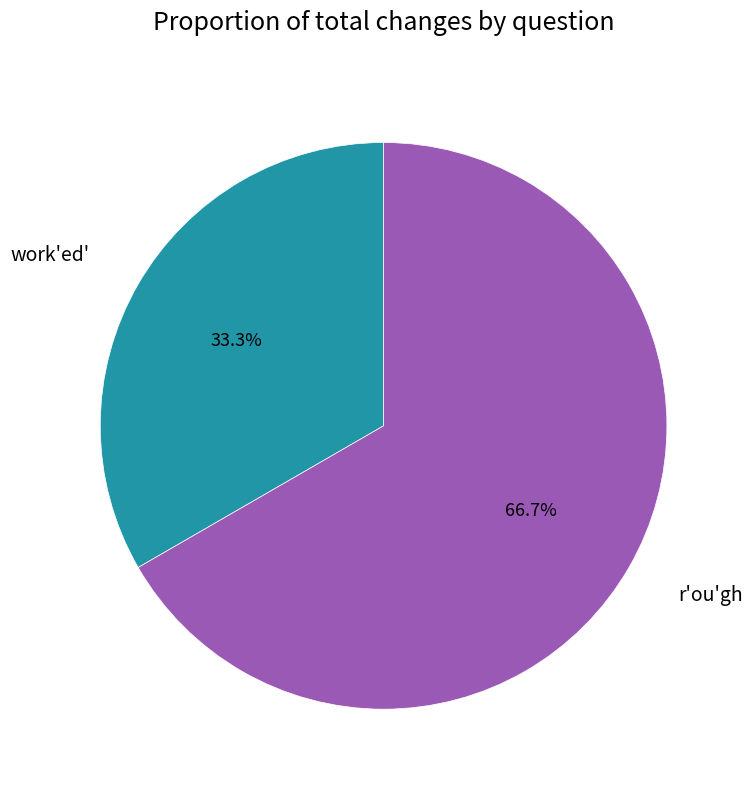

Which slice is the largest?

r'ou'gh